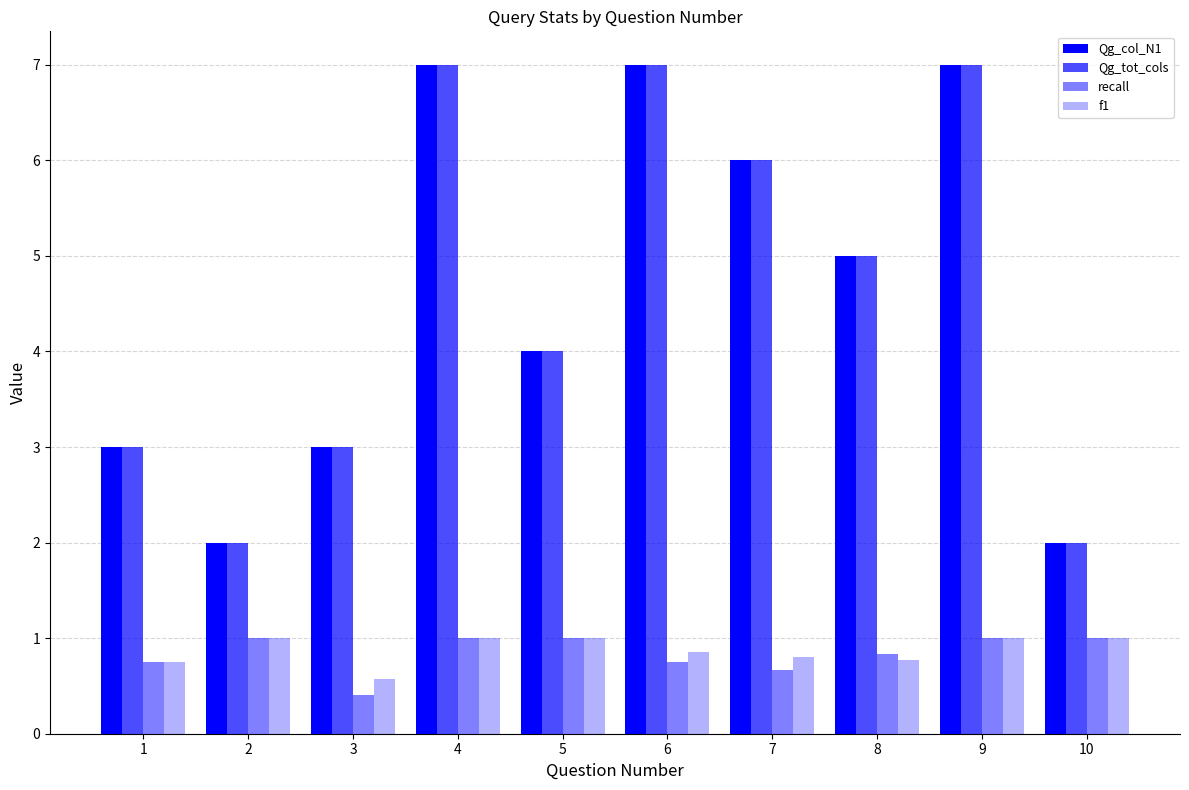

What is the spread (max minus min) of values at 9?

6.0